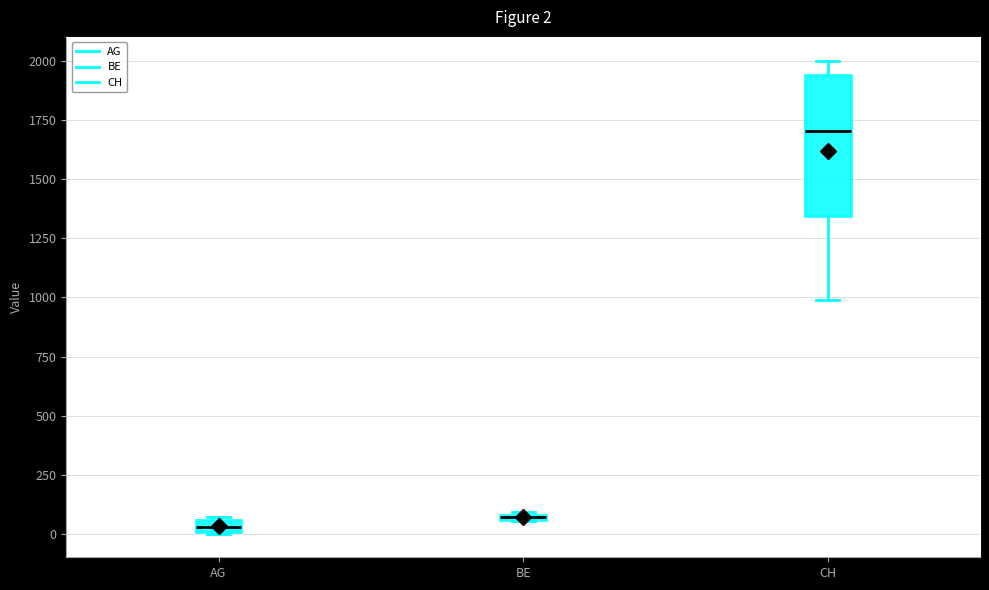

Which box is the tallest, from its lower edge to its upper edge?

CH